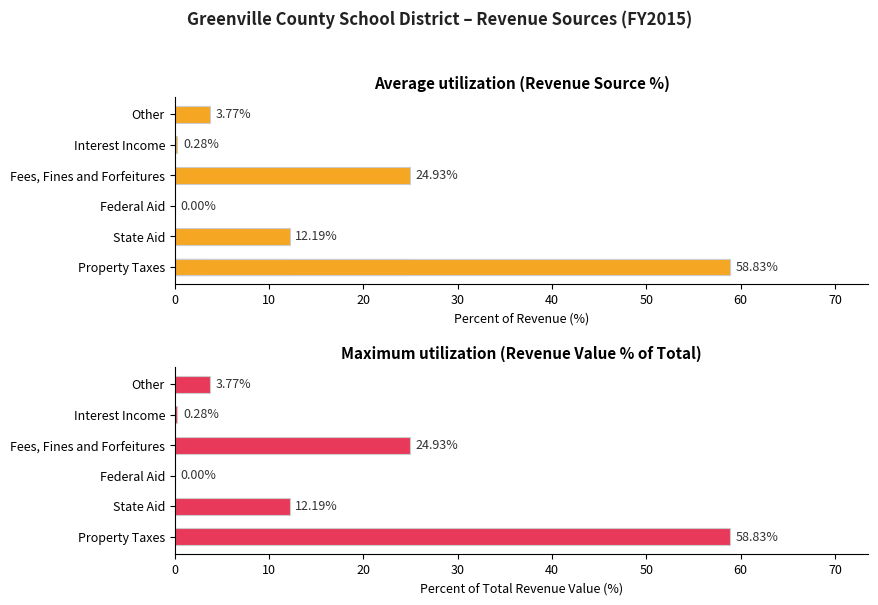

Reading left to right, list all the values displayed in this chart.

58.8	12.2	0.0	24.9	0.3	3.8